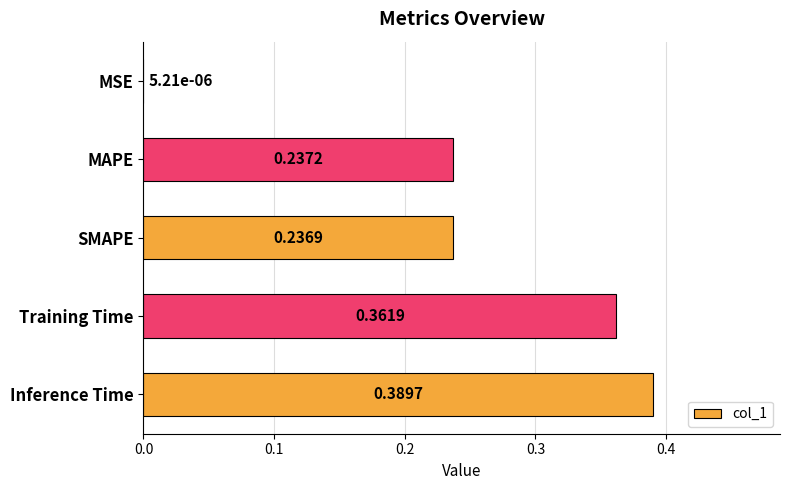

What is the change in value from MSE to MAPE?

+0.2